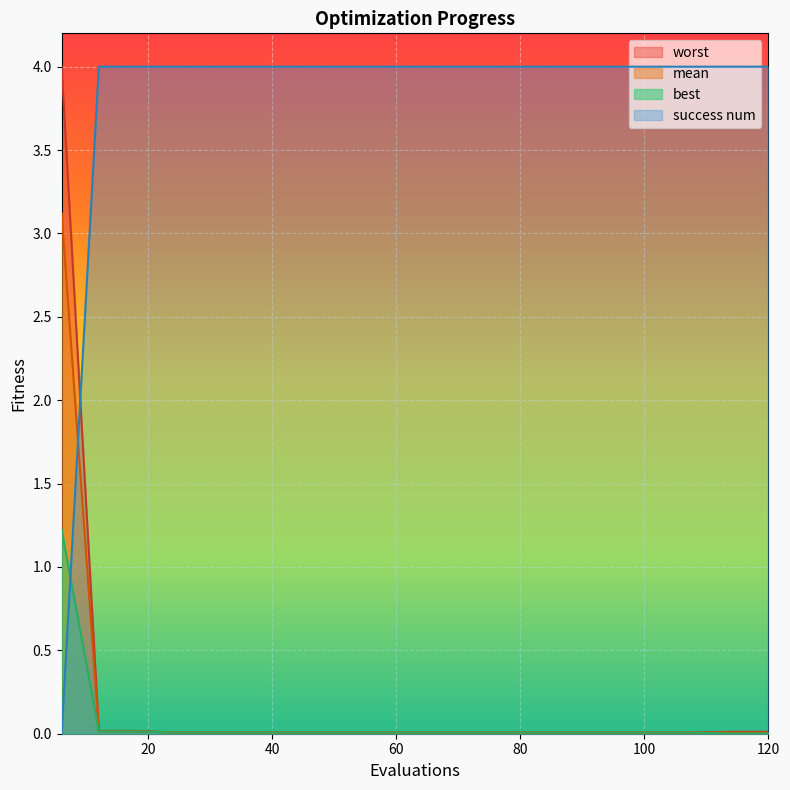

How many times do success num and best cross each other?

1